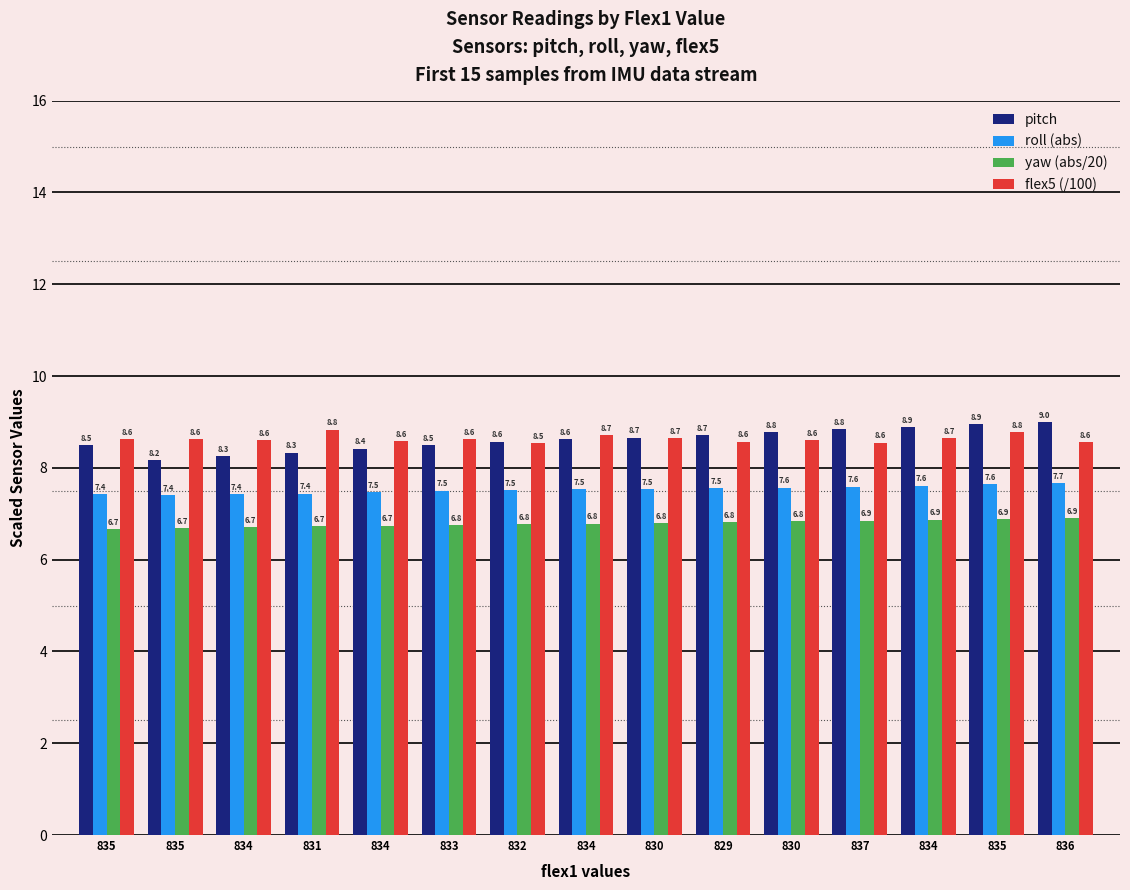

Are the bars grouped side by side (vs. stacked)?

Yes